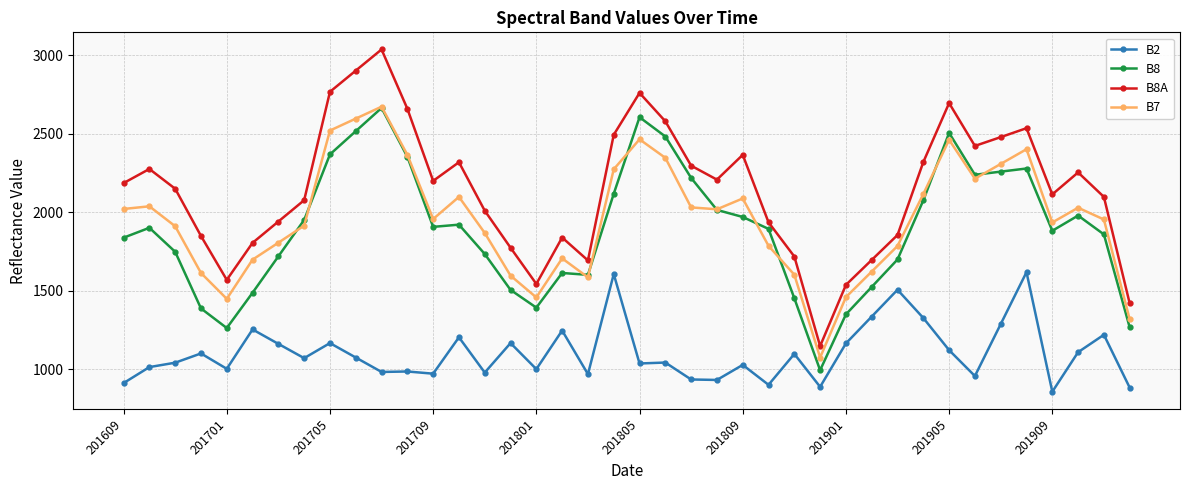

What is the value of the B8 point at the 16th from the left?

1505